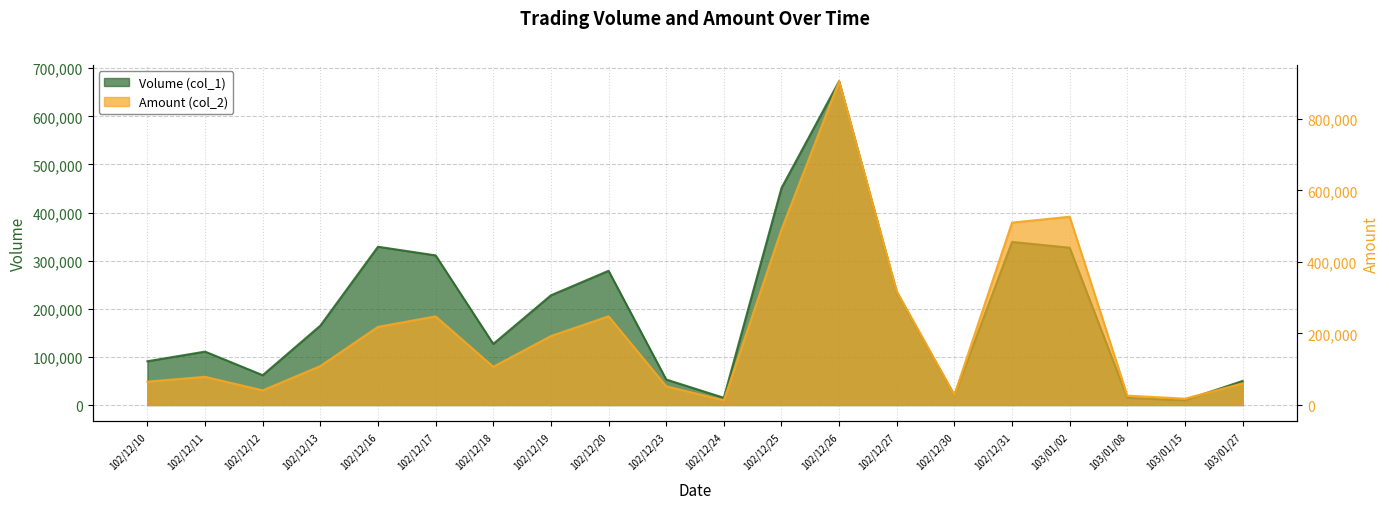

Count the number of data series in this chart.

2